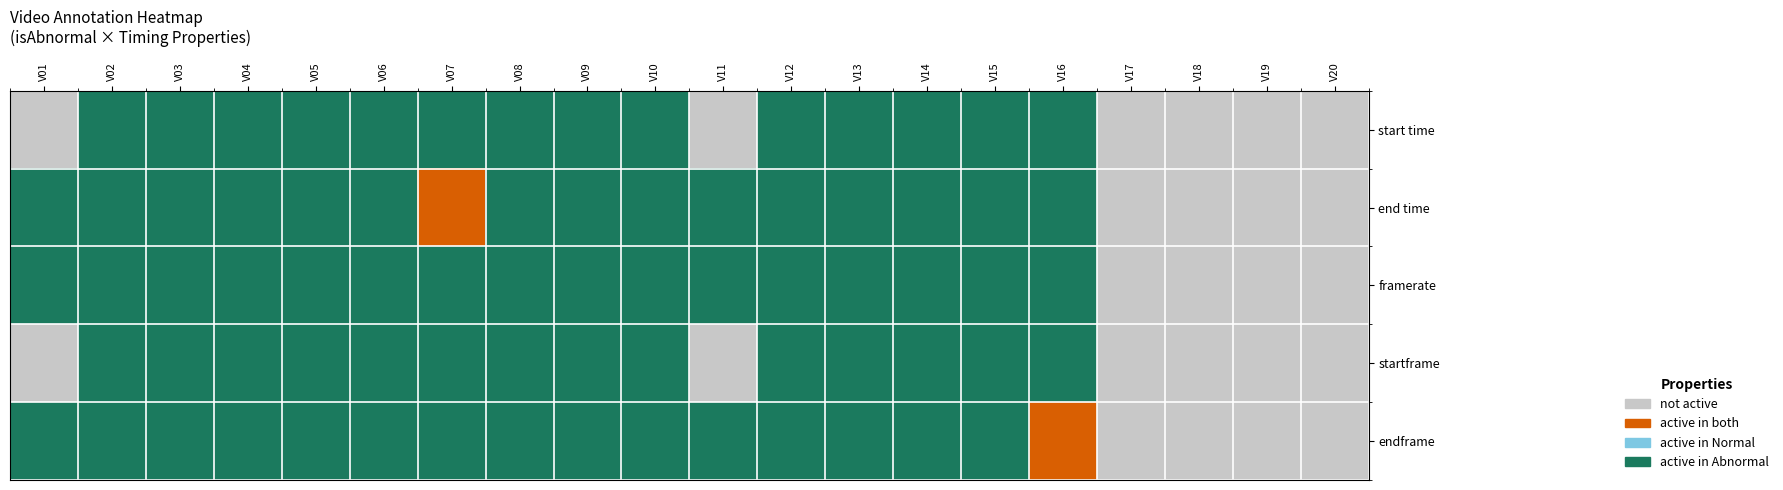

List the series in order of their peak value, highest first.

start time, end time, framerate, startframe, endframe